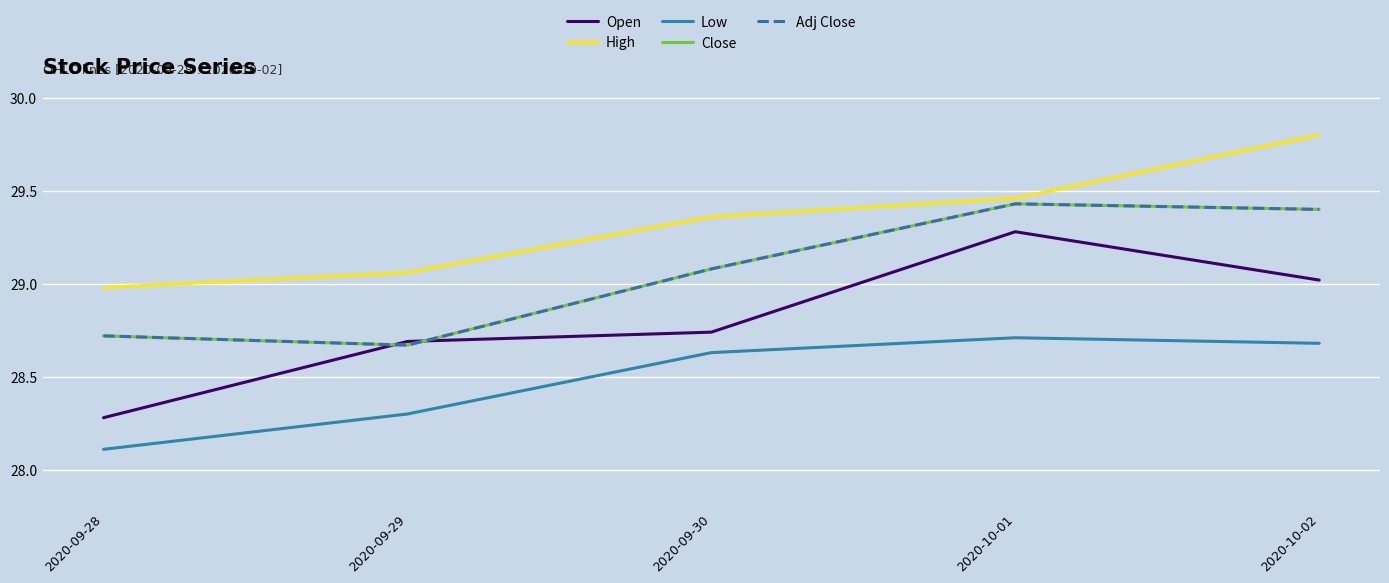

At which category is the sum across all series the highest?

2020-10-01